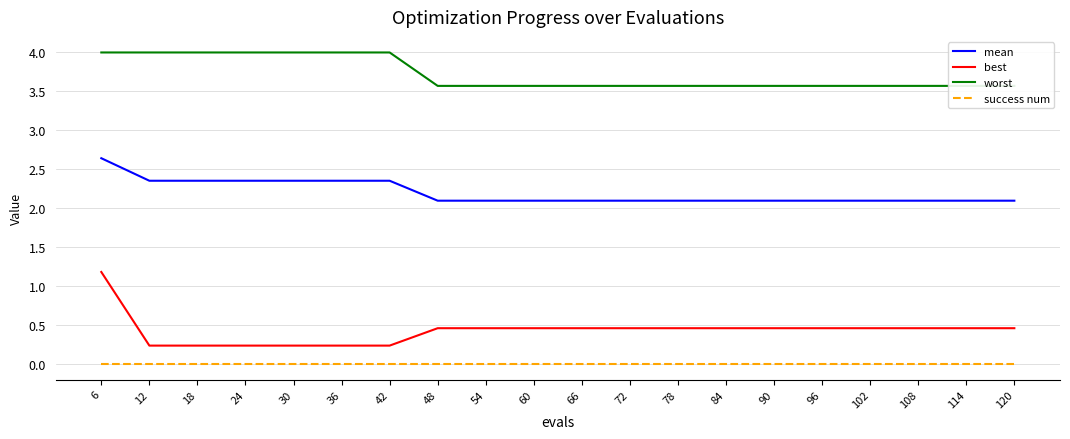

At which category is the sum across all series the highest?

6